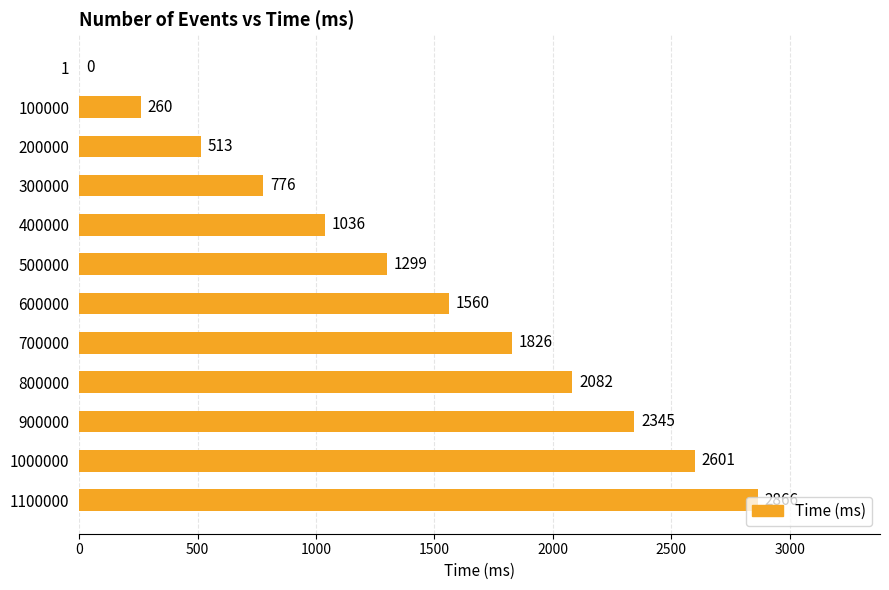

Approximately how many times larger is the value at 200000 compared to 100000?

2.0